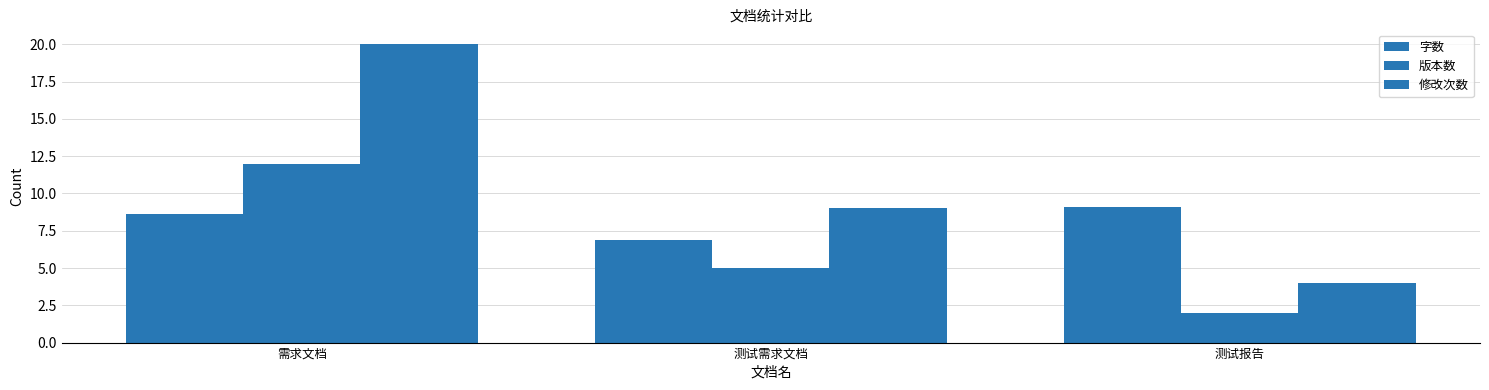

Reading right to left, extract all data points from this chart.

字数: 9.1	6.9	8.6
版本数: 2.0	5.0	12.0
修改次数: 4.0	9.0	20.0